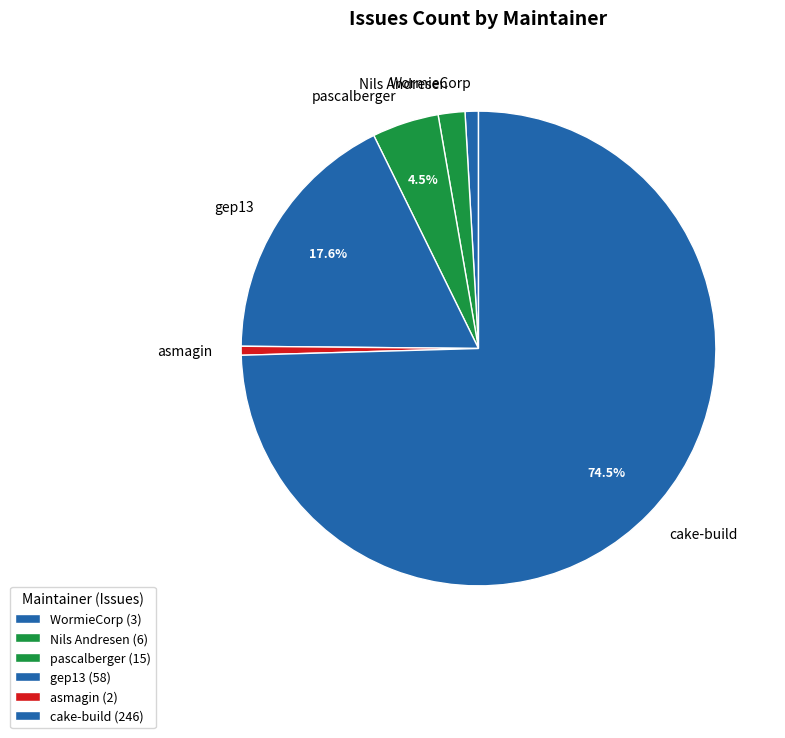

Does any single category account for the majority?

Yes